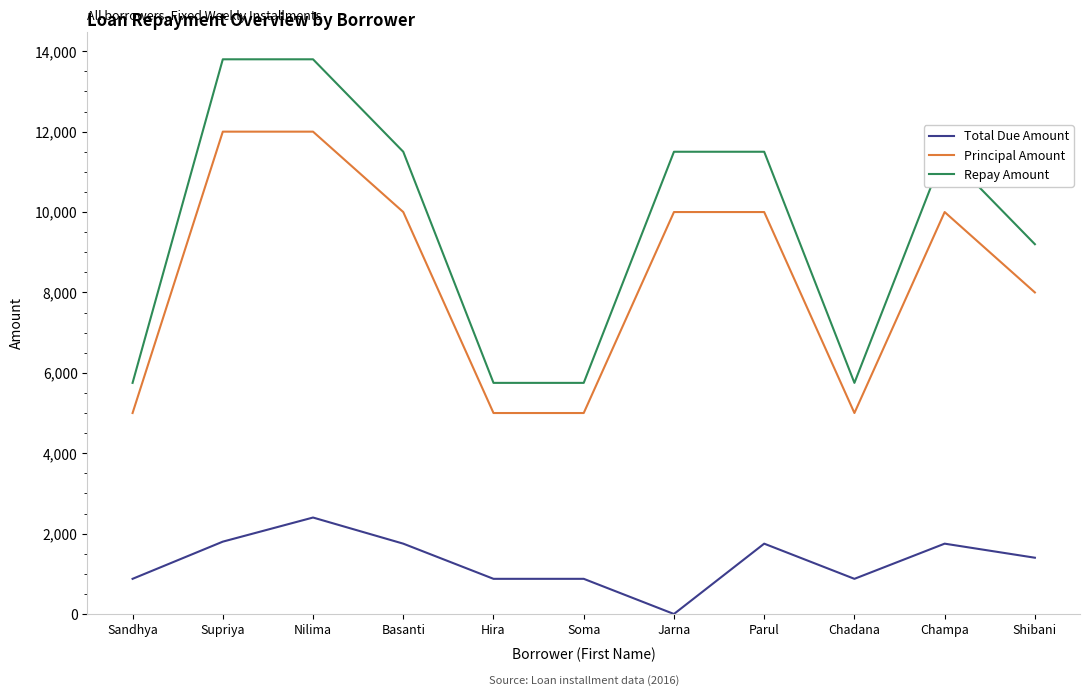

Between Hira and Champa, which series saw the biggest shift?

Repay Amount